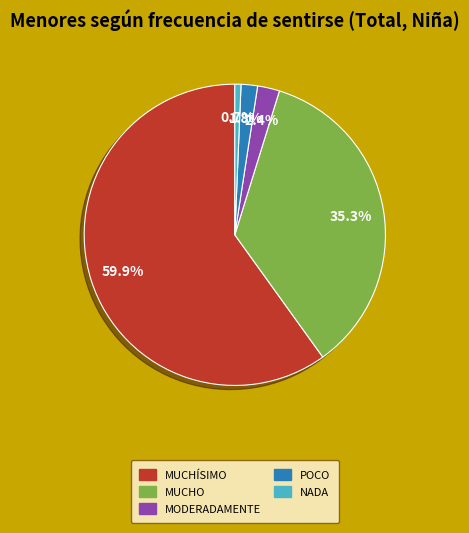

How many slices are in this pie chart?

5